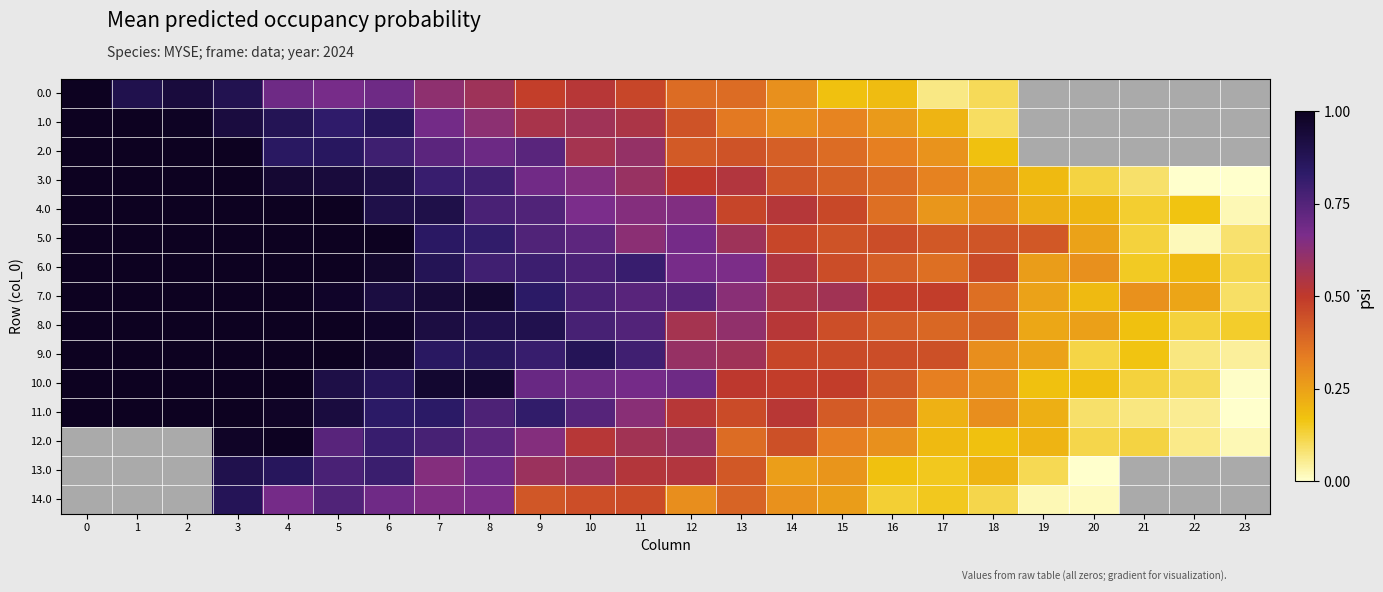

What is the difference between the second highest and second lowest values in the 10.0 series?

0.9